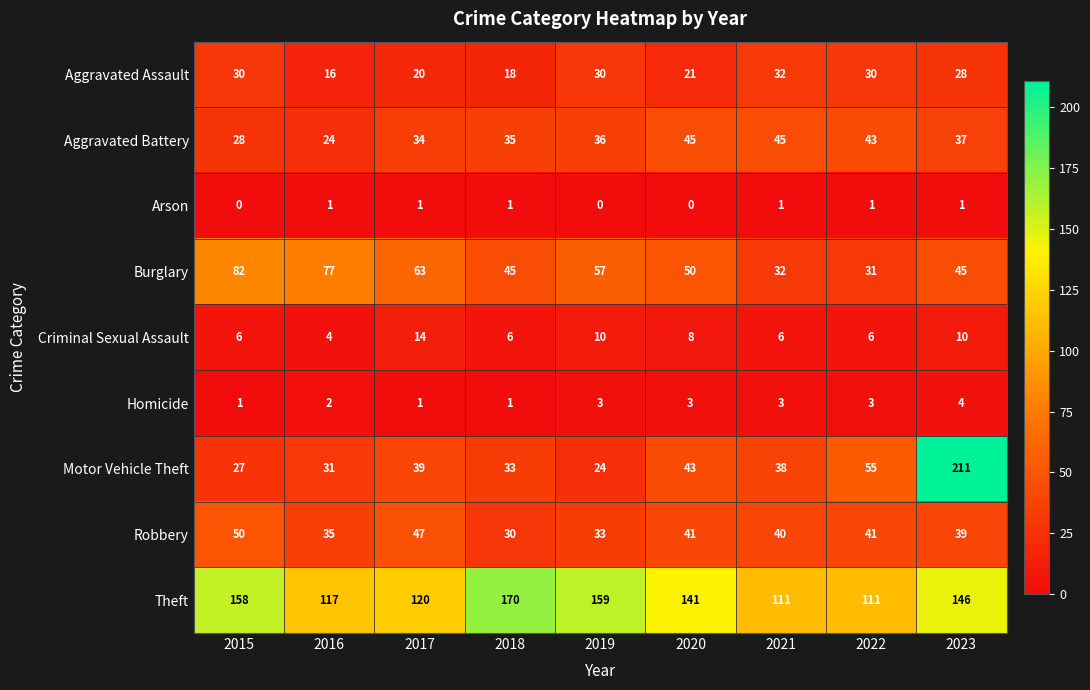

Rank the series by their maximum value, from lowest to highest.

Arson, Homicide, Criminal Sexual Assault, Aggravated Assault, Aggravated Battery, Robbery, Burglary, Theft, Motor Vehicle Theft